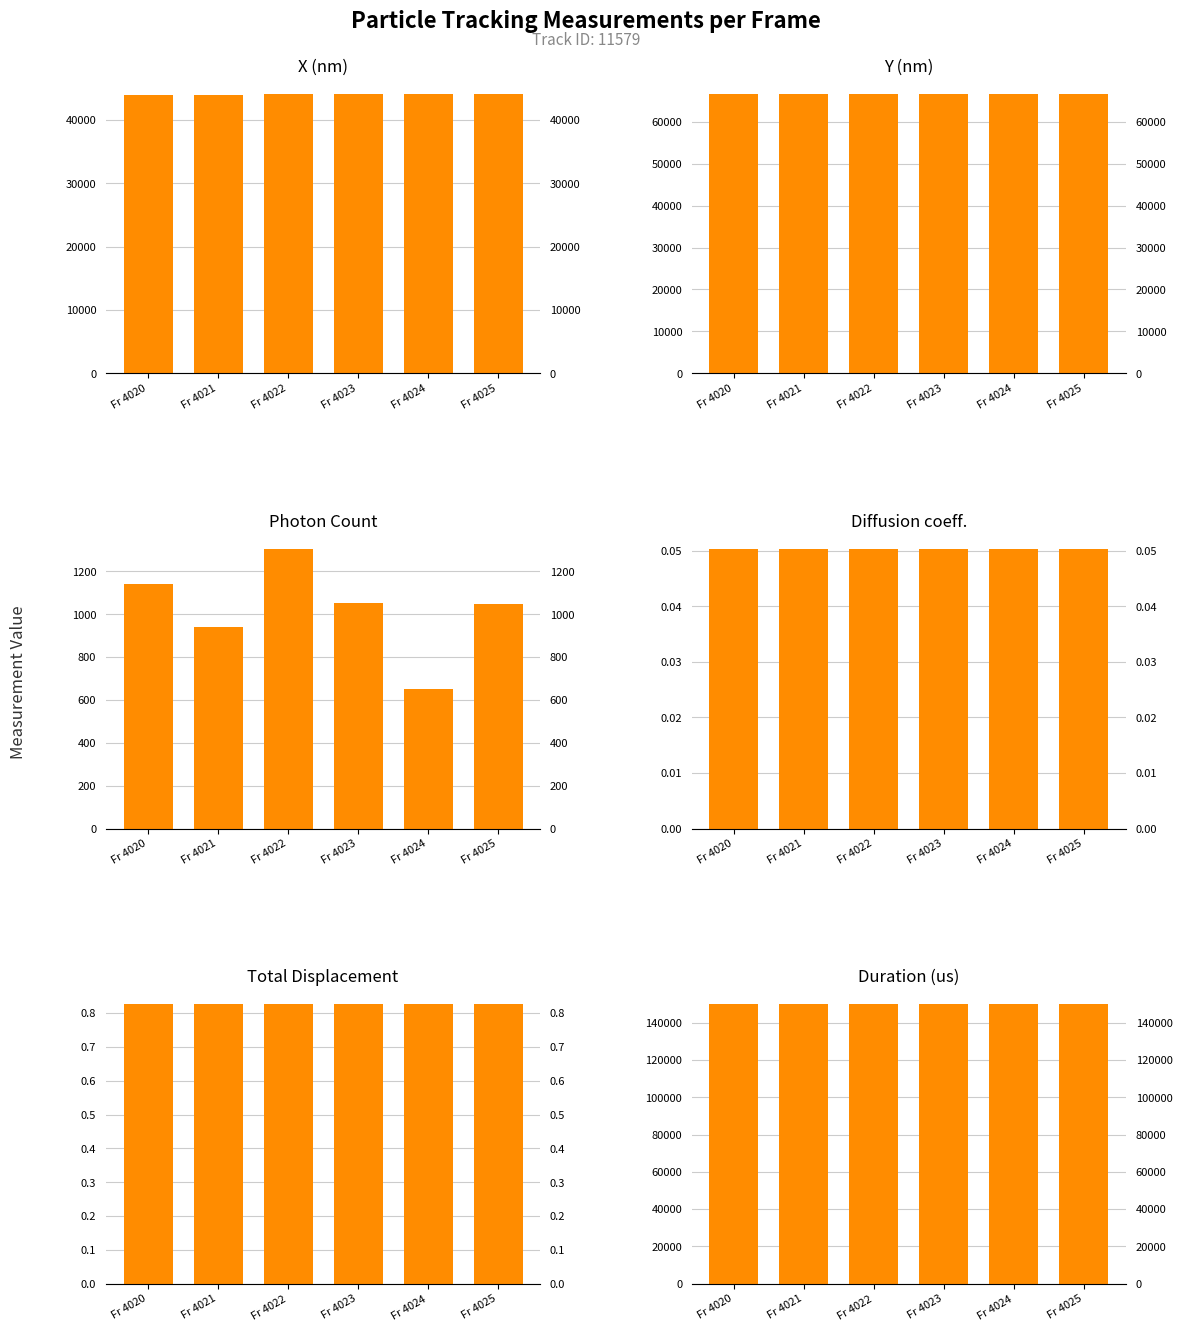

Is the value of X (nm) at Fr 4023 greater than the value of Duration (us) at Fr 4021?

No